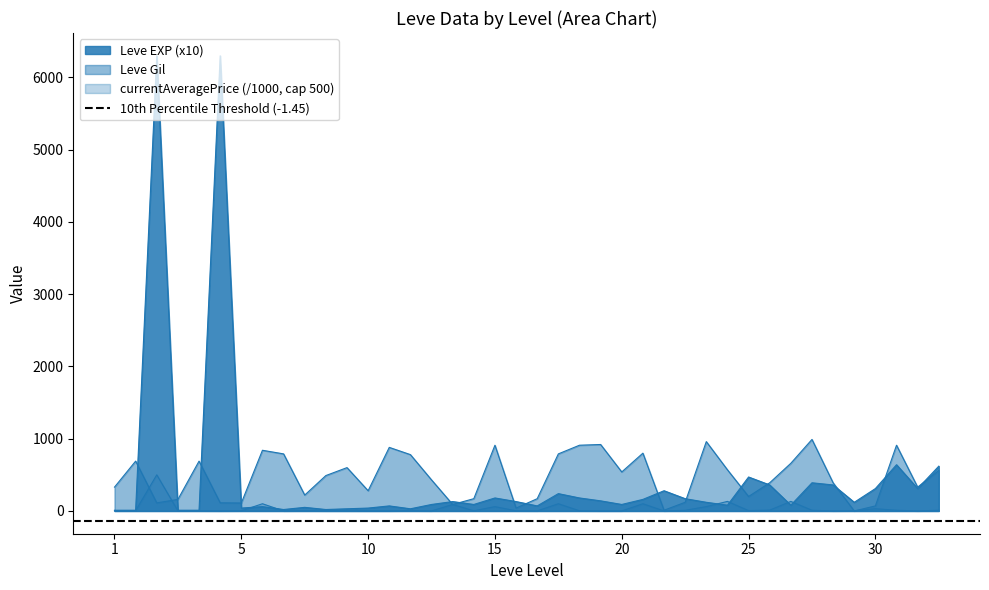

The Leve Gil series shows 1269 at 10. True or false?

False